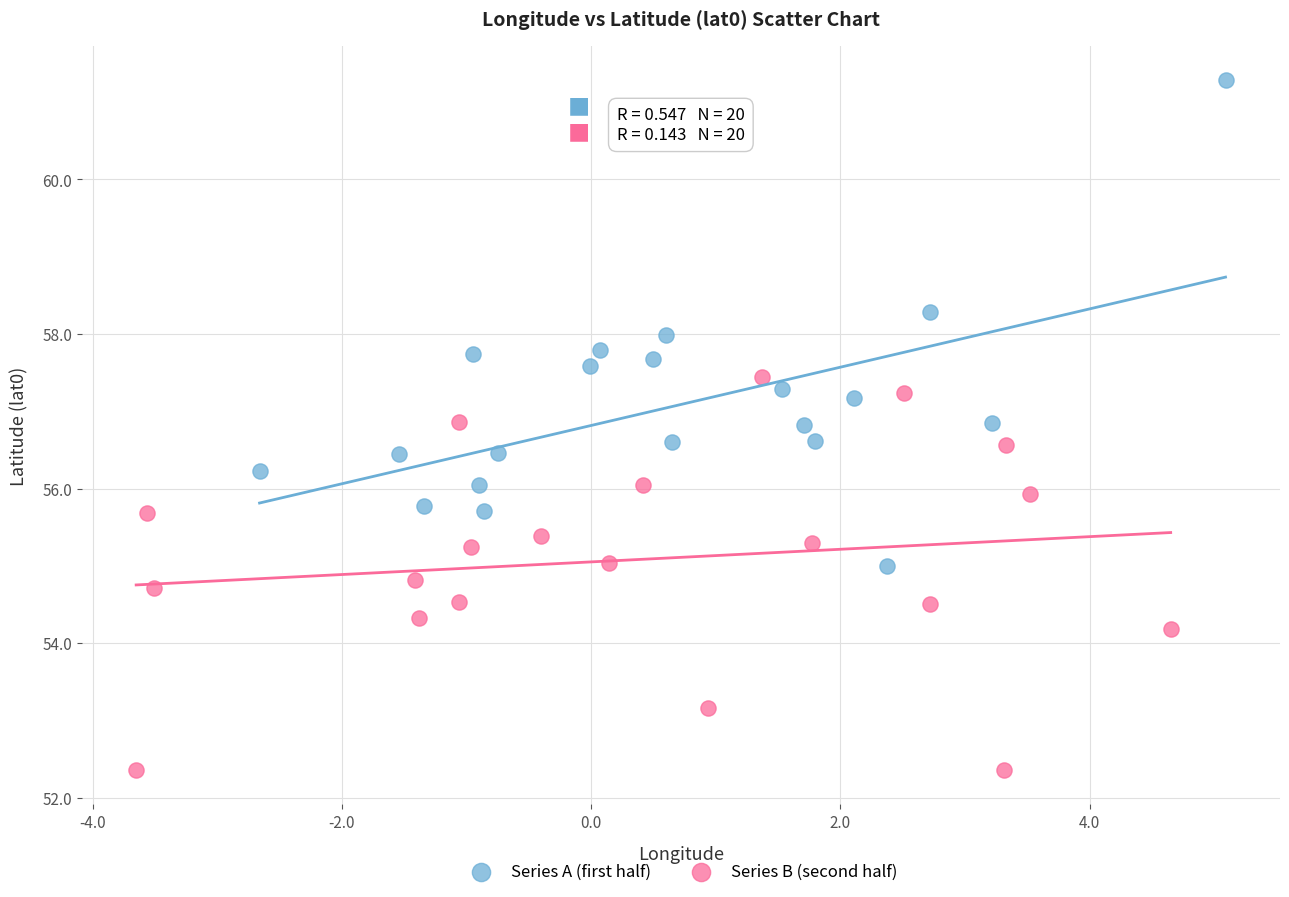

Which series contains the lowest Y value?

Series B (second half)